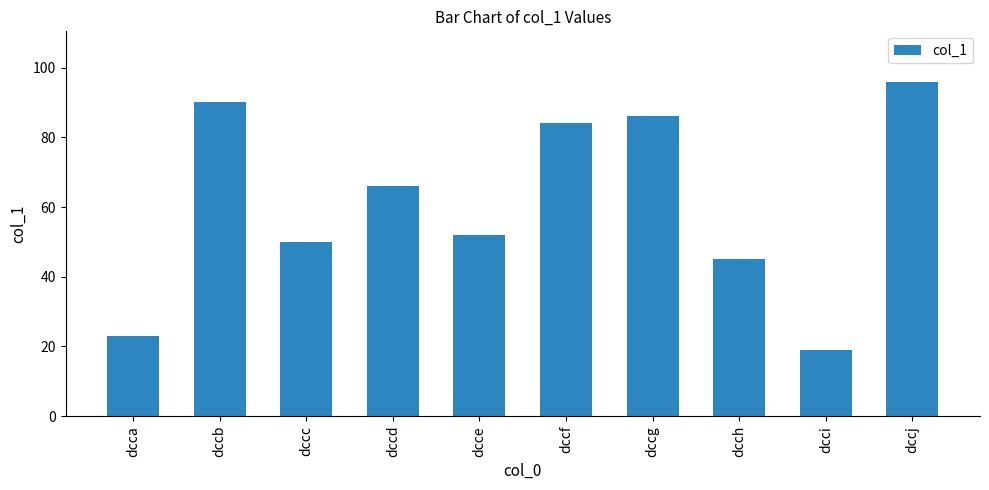

Where is the data nearest to the value 57?

dcce